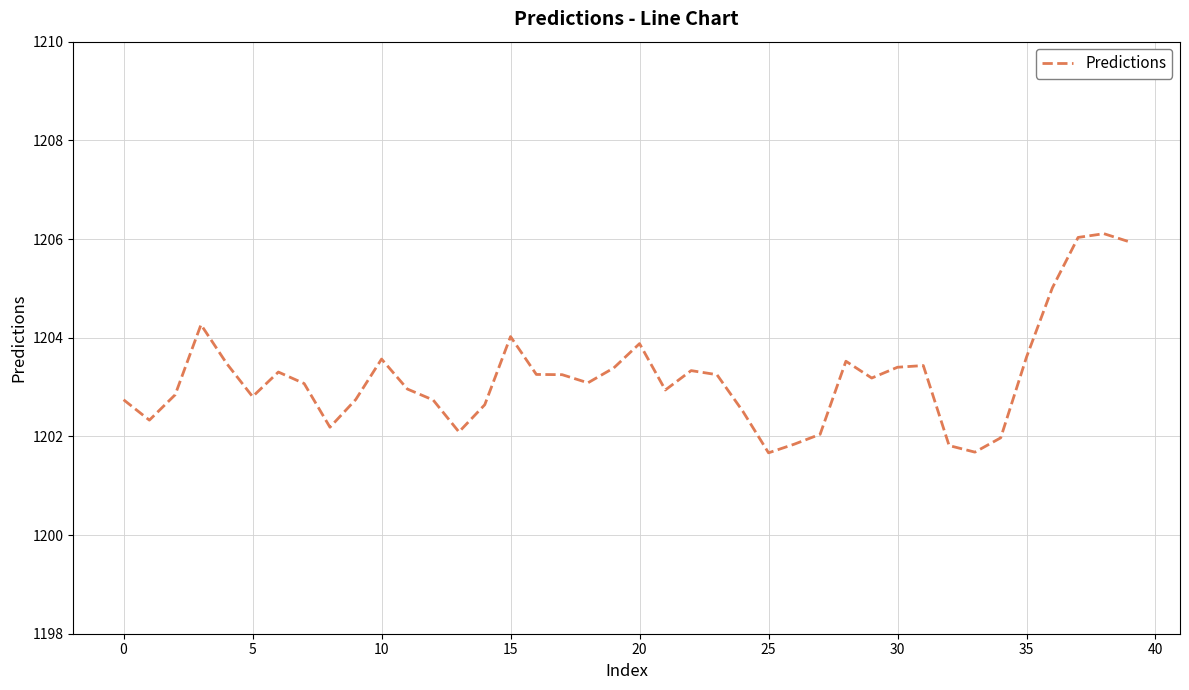

How many lines are shown in the chart?

1